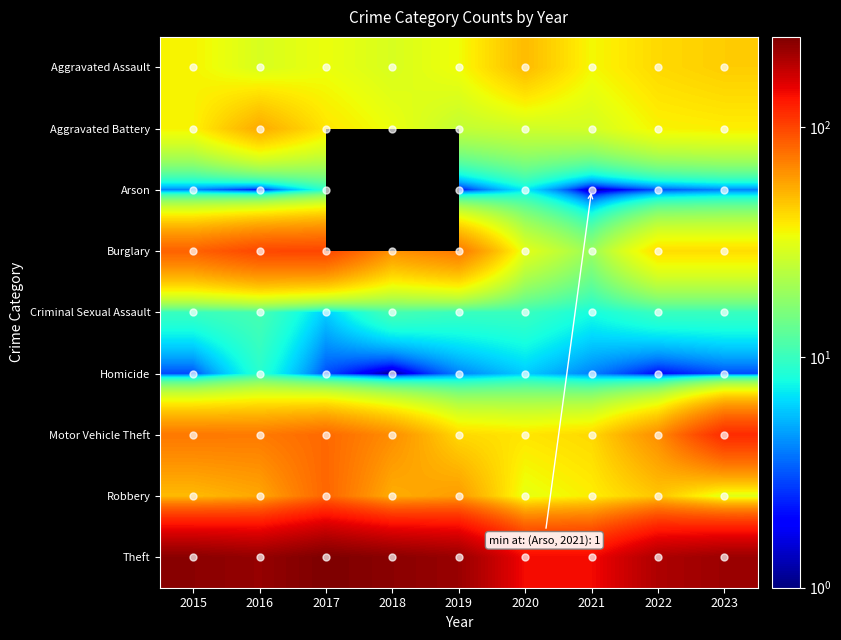

Which category has the lowest value in the Criminal Sexual Assault series?

2017